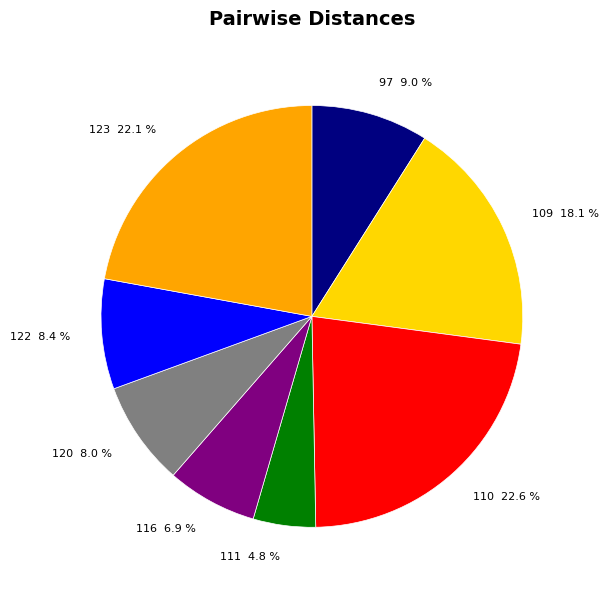

To the nearest percent, what is the difference between the 110 and 116 slice percentages?

16%